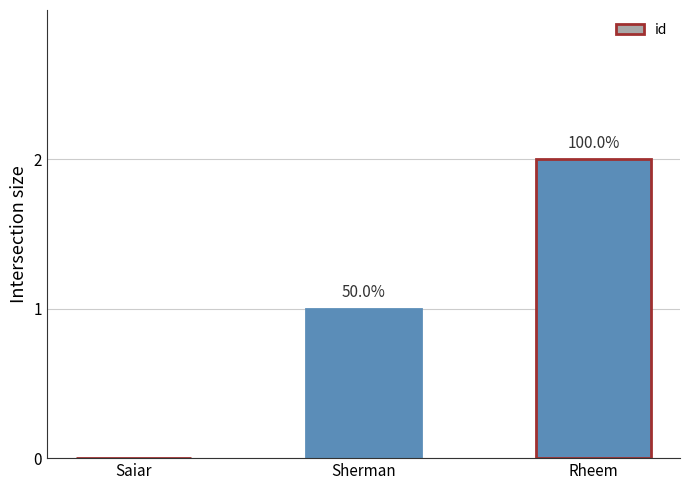

Reading right to left, transcribe all the data shown in this chart.

Rheem=2	Sherman=1	Saiar=0